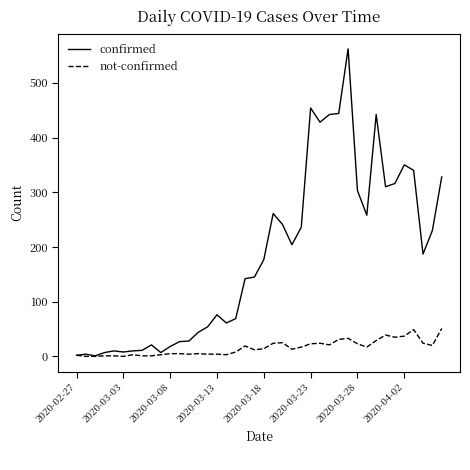

What is the highest value of the confirmed series?

562